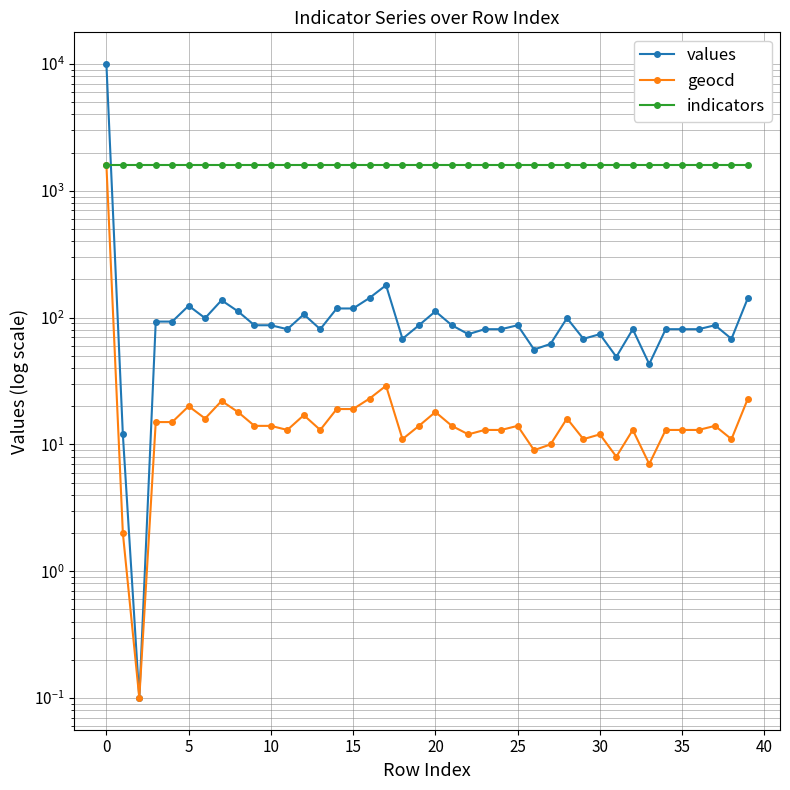

At 15, list the series in order from largest to smallest.

indicators, values, geocd